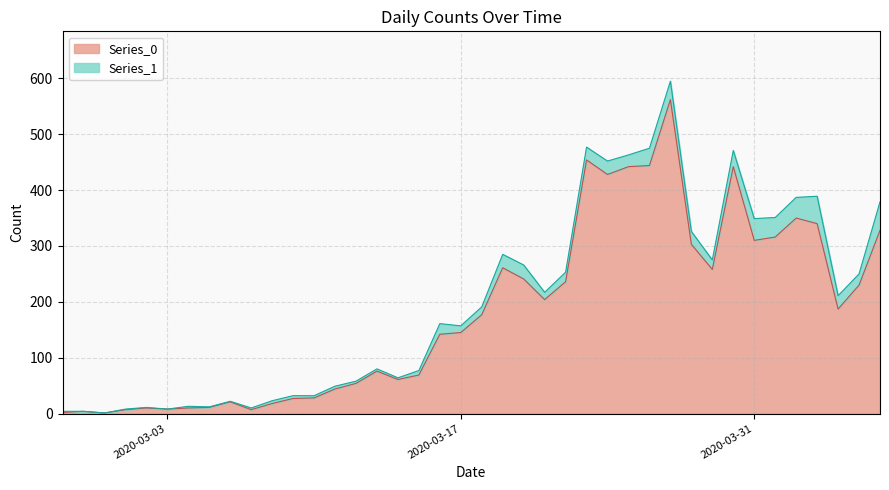

Rank the categories by value from highest to lowest.

2020-03-27, 2020-03-23, 2020-03-26, 2020-03-25, 2020-03-30, 2020-03-24, 2020-04-02, 2020-04-03, 2020-04-06, 2020-04-01, 2020-03-31, 2020-03-28, 2020-03-19, 2020-03-29, 2020-03-20, 2020-03-22, 2020-04-05, 2020-03-21, 2020-04-04, 2020-03-18, 2020-03-17, 2020-03-16, 2020-03-13, 2020-03-15, 2020-03-14, 2020-03-12, 2020-03-11, 2020-03-10, 2020-03-09, 2020-03-06, 2020-03-08, 2020-03-05, 2020-03-02, 2020-03-04, 2020-03-03, 2020-03-01, 2020-03-07, 2020-02-28, 2020-02-27, 2020-02-29